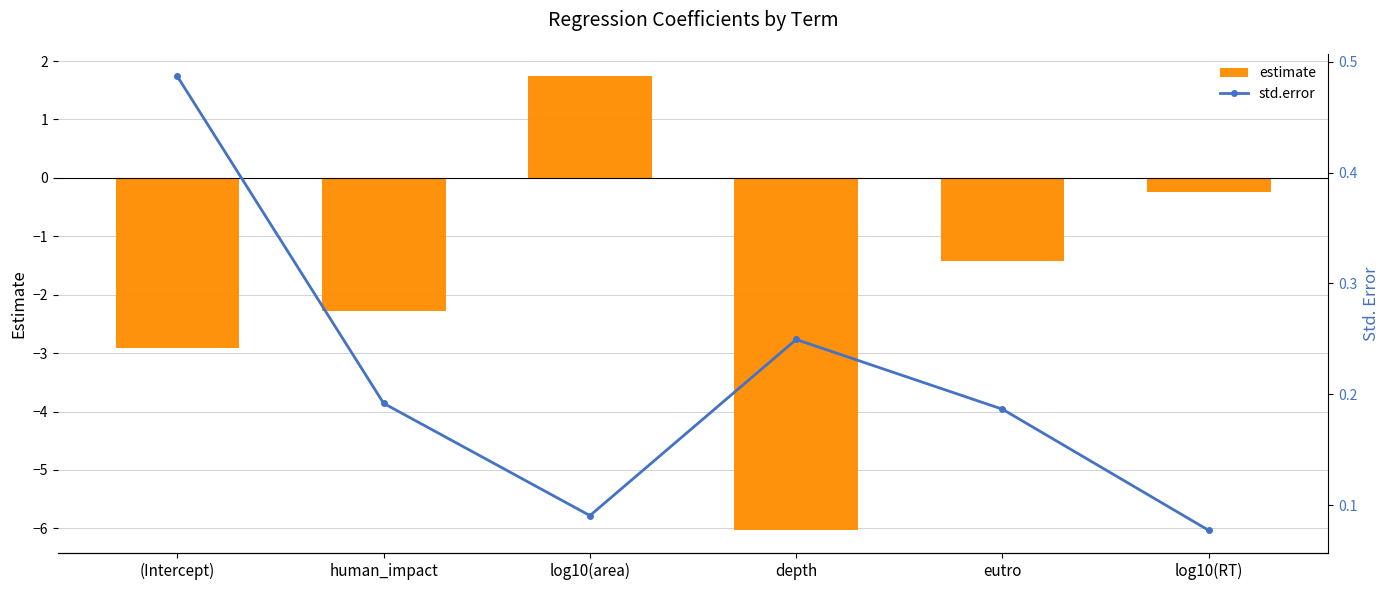

How many data points in estimate are less than -1?

4